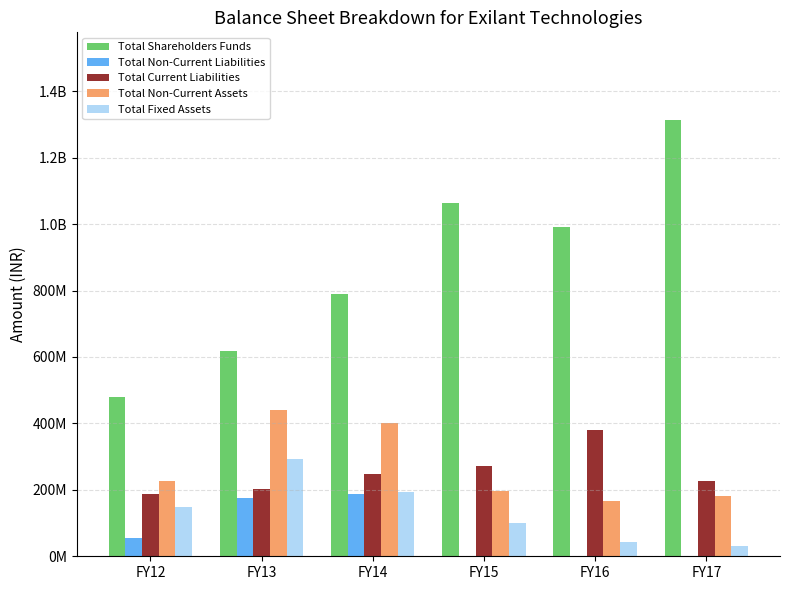

Which series changed the most between FY14 and FY17?

Total Shareholders Funds